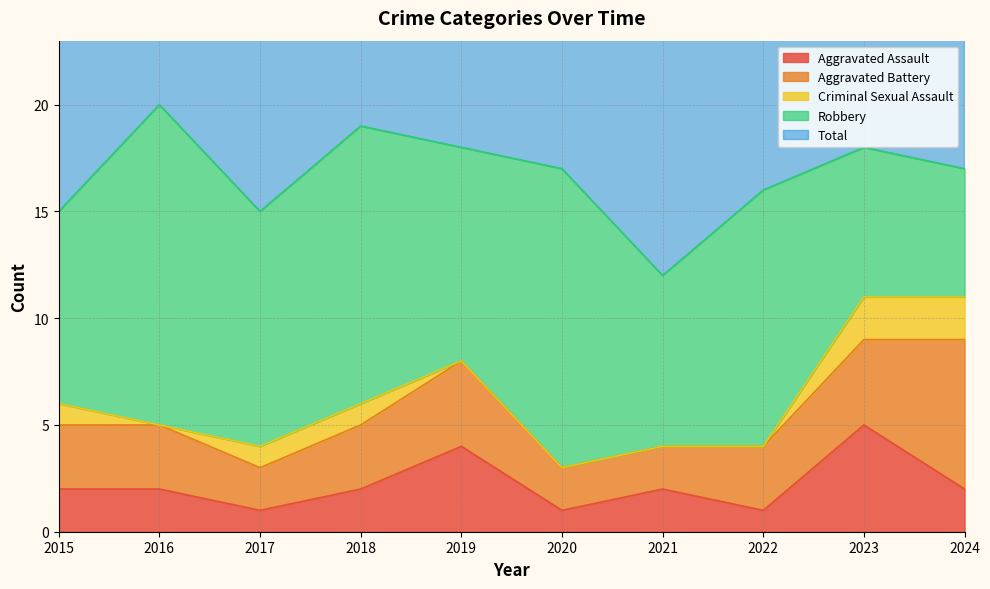

How many lines are shown in the chart?

5